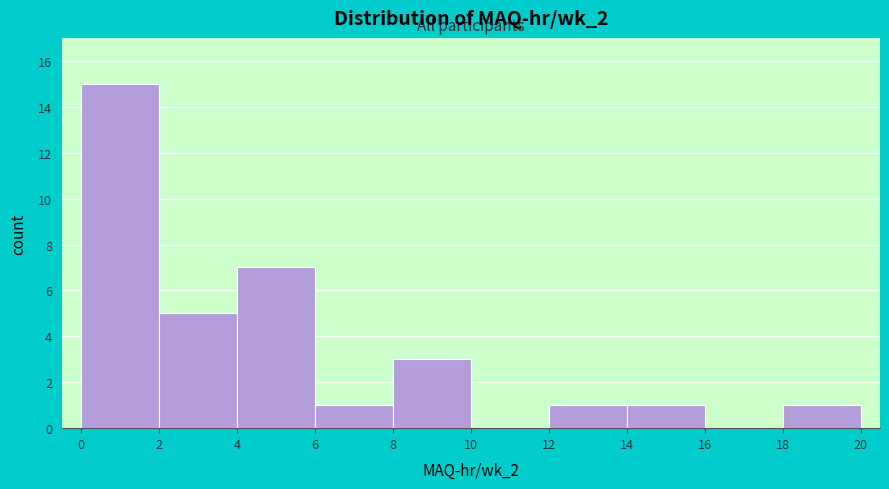

Reading left to right, transcribe this chart: for each bar, give the range it covers on the x-axis and its height. The values are not printed on the chart, so give them approximately, as read against the axis.

0 to 2: 15
2 to 4: 5
4 to 6: 7
6 to 8: 1
8 to 10: 3
10 to 12: 0
12 to 14: 1
14 to 16: 1
16 to 18: 0
18 to 20: 1